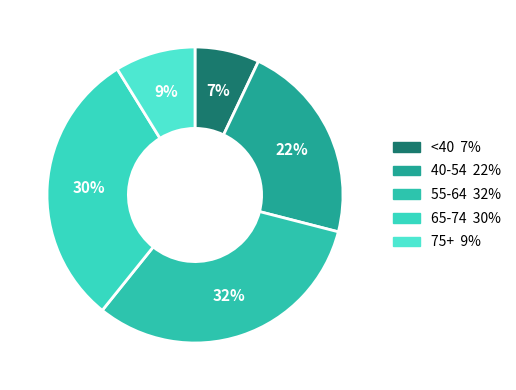

How many slices are in this pie chart?

5